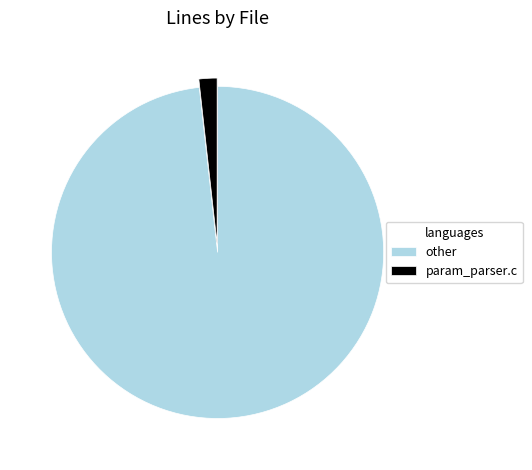

Is it true that param_parser.c is 2% of the pie?

True